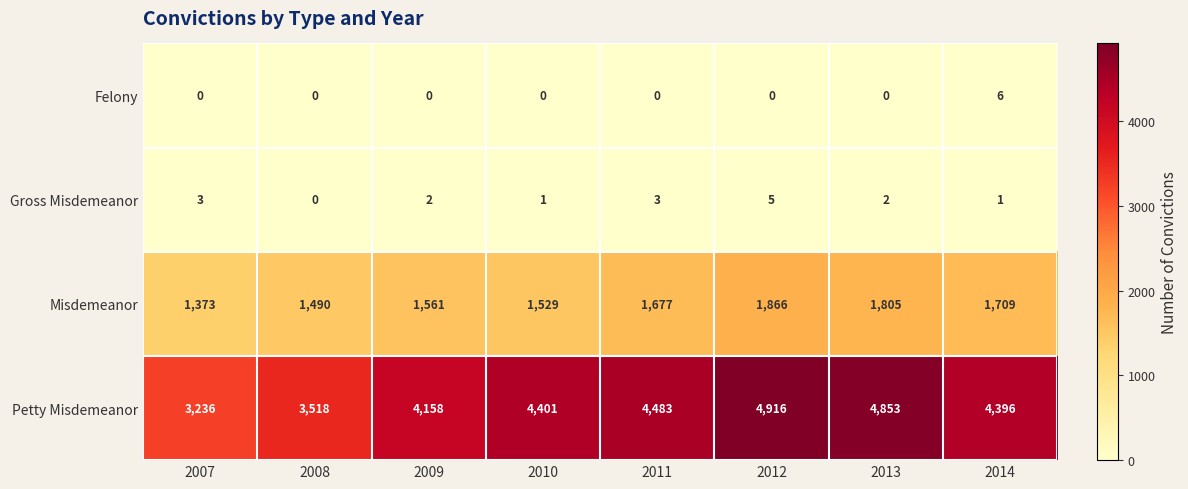

What is the greatest value displayed?

4916